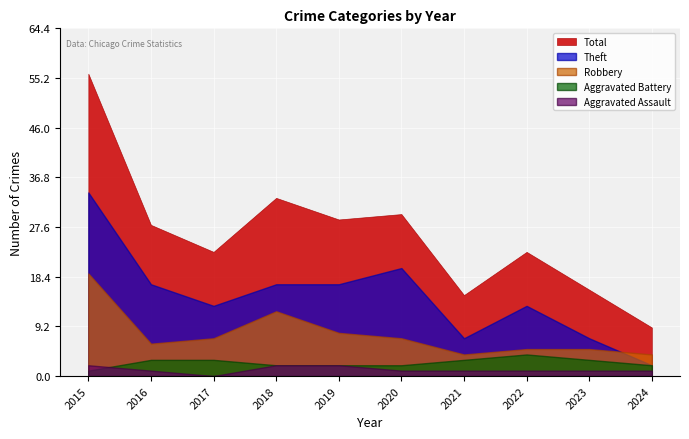

True or false: Aggravated Assault has a value of 3 at 2015.

False